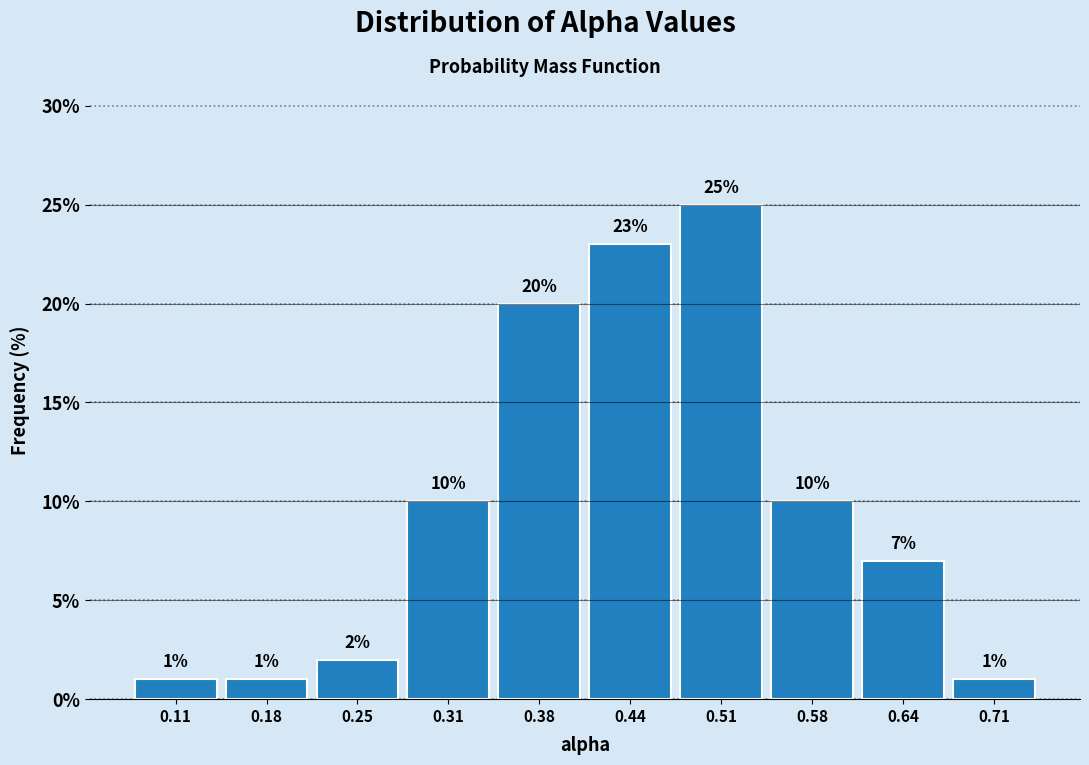

What is the height of the bar covering 0.41 to 0.48 on the x-axis? The bar edges are not printed on the chart, so give them approximately, as read against the axis.

23